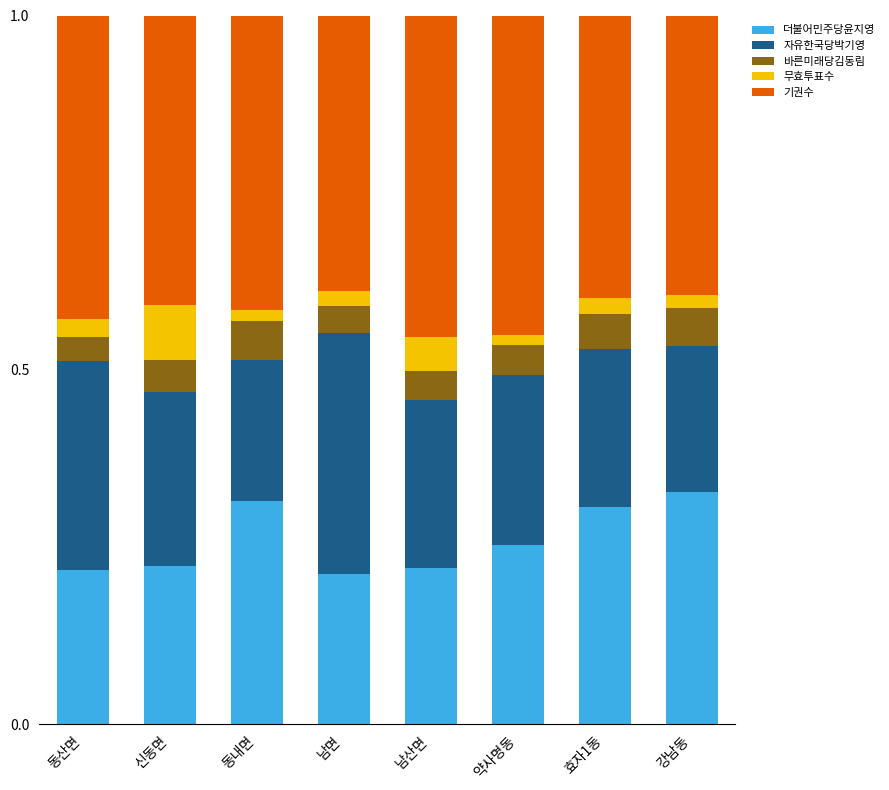

The value of 더불어민주당윤지영 at 동산면 is 0.4. True or false?

False